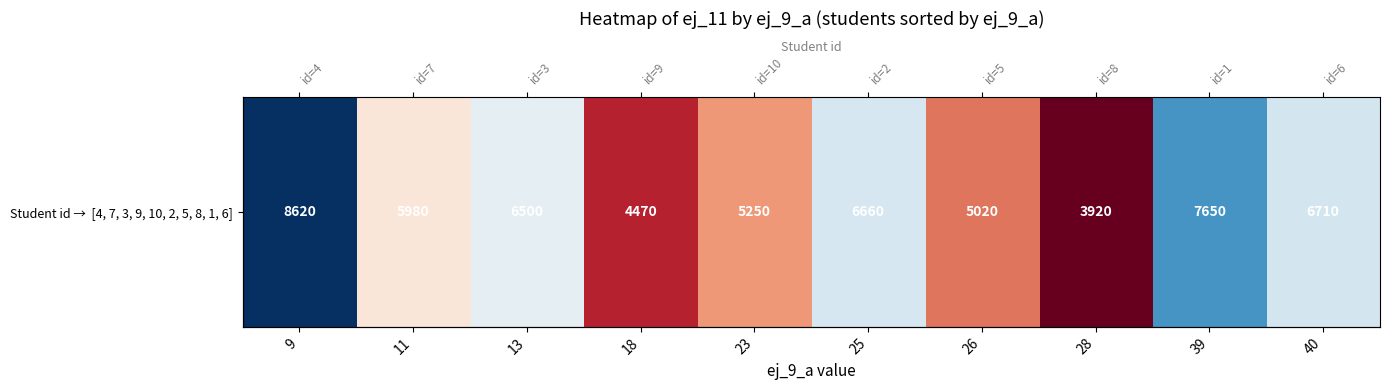

What is the maximum value shown in the chart?

8620